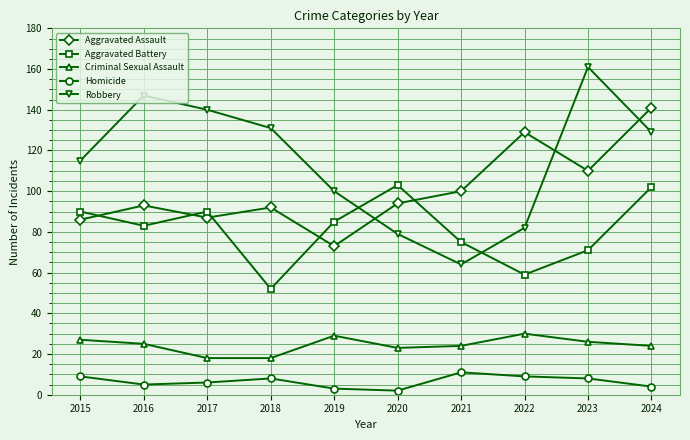

Which series has the largest total across all categories?

Robbery